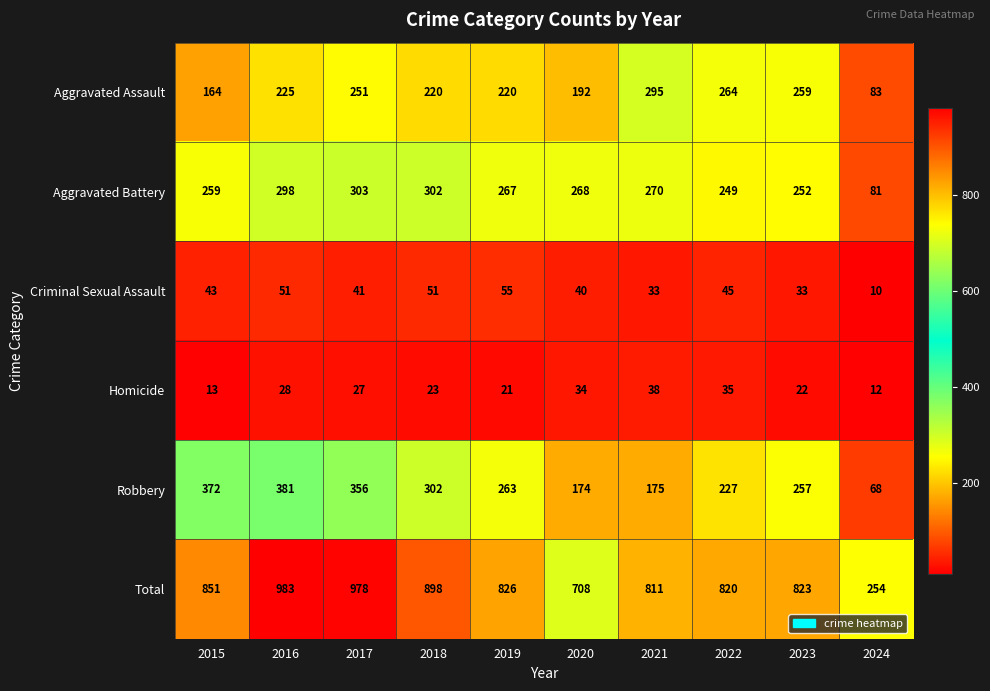

True or false: Aggravated Assault has a value of 354 at 2023.

False